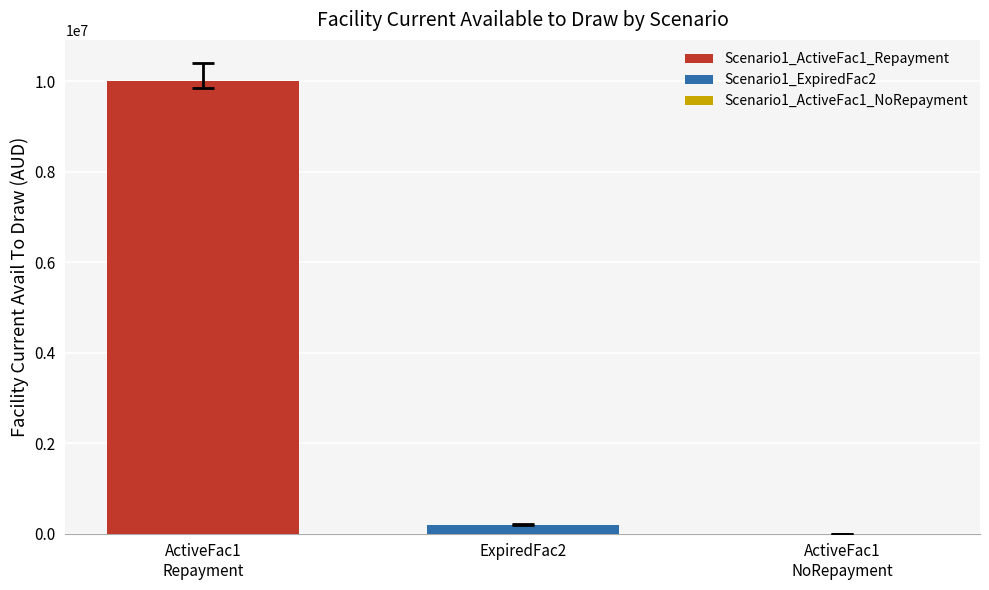

Does the chart contain any negative values?

No